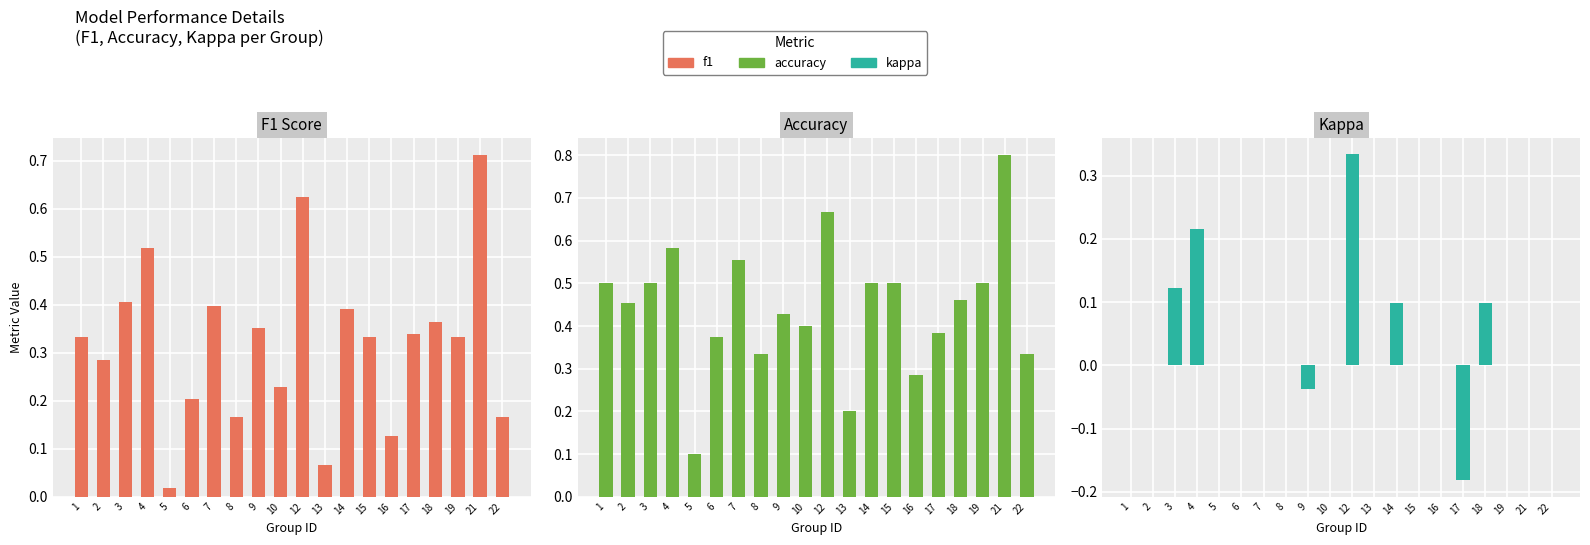

Between 2 and 8, which series saw the biggest shift?

accuracy